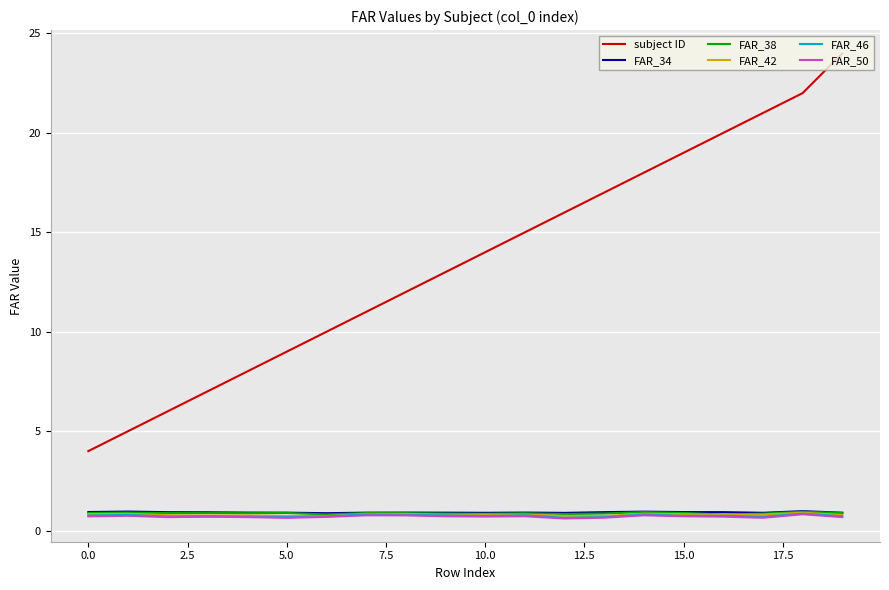

Which series has the largest range (max minus min)?

subject ID